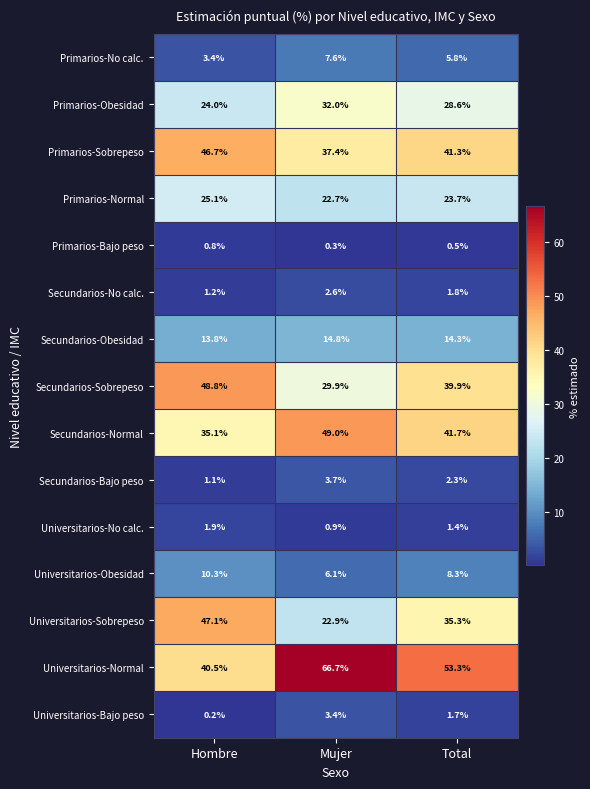

Rank the series by their maximum value, from highest to lowest.

Universitarios-Normal, Secundarios-Normal, Secundarios-Sobrepeso, Universitarios-Sobrepeso, Primarios-Sobrepeso, Primarios-Obesidad, Primarios-Normal, Secundarios-Obesidad, Universitarios-Obesidad, Primarios-No calc., Secundarios-Bajo peso, Universitarios-Bajo peso, Secundarios-No calc., Universitarios-No calc., Primarios-Bajo peso